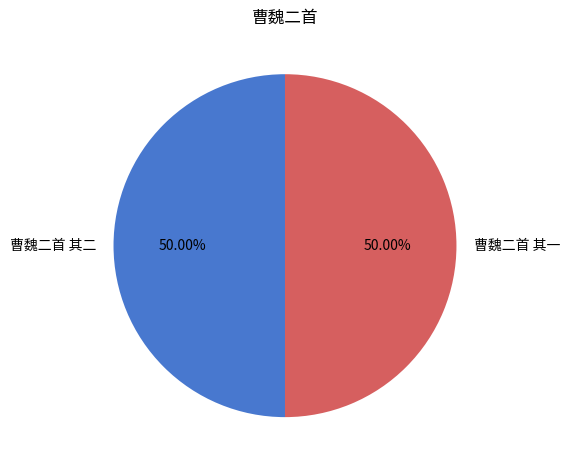

How many slices are in this pie chart?

2